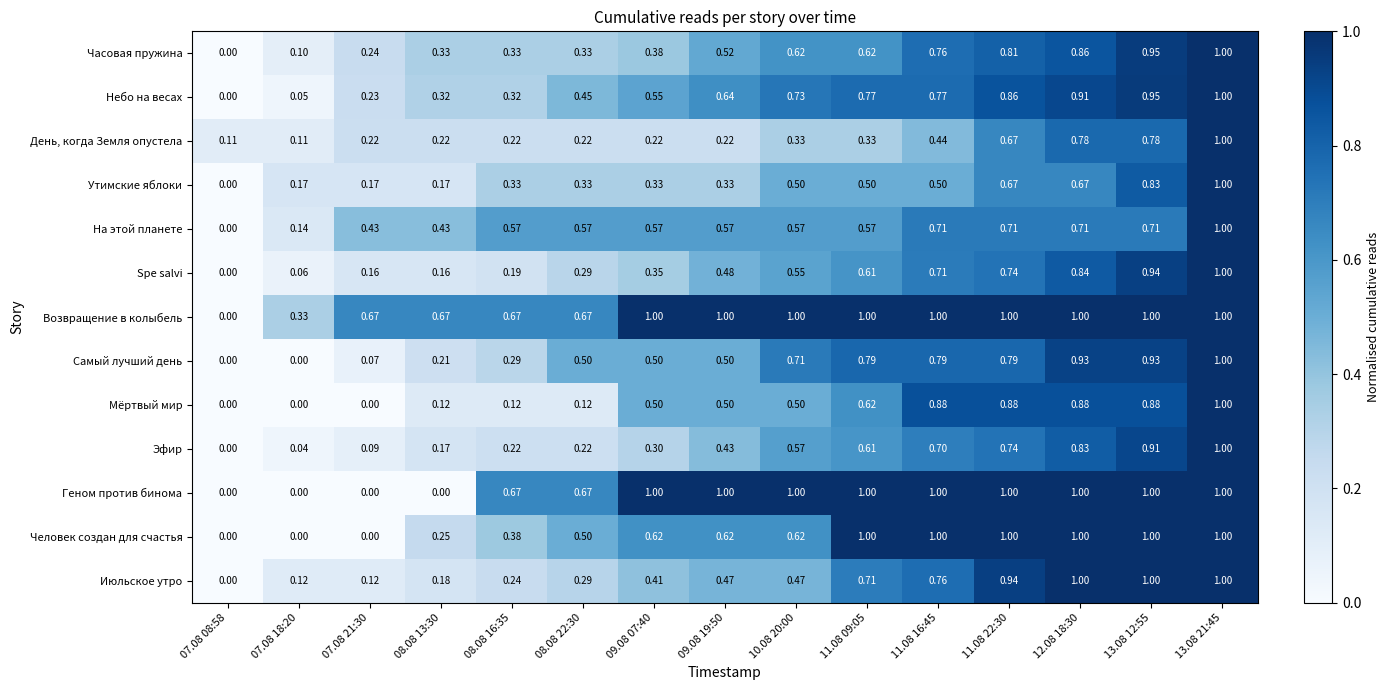

What is the total value across all series at 10.08 20:00?

8.2